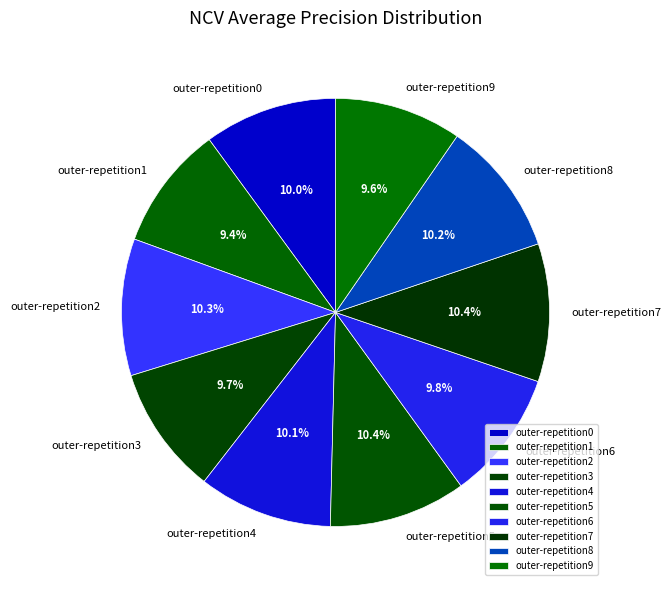

True or false: outer-repetition2 accounts for 10% of the total.

True